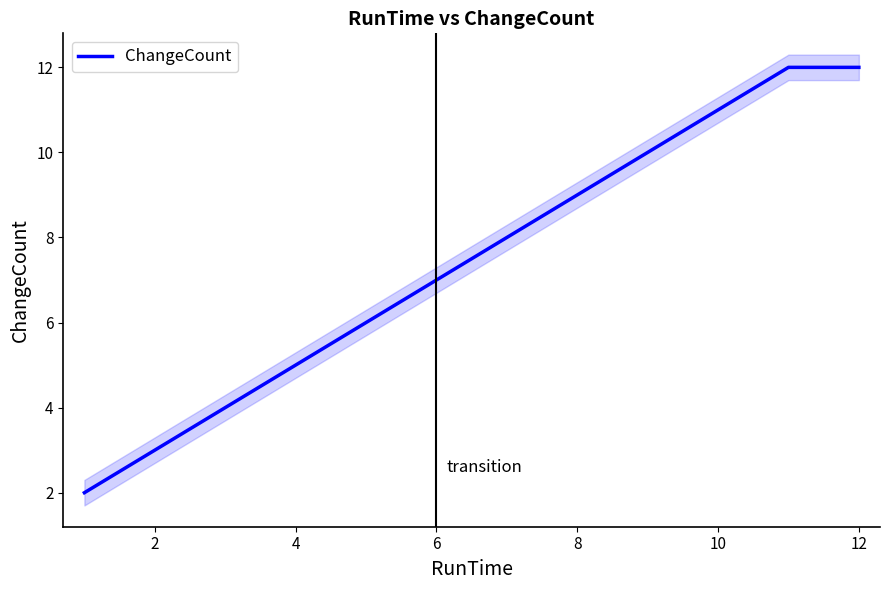

What is the maximum value for ChangeCount?

12